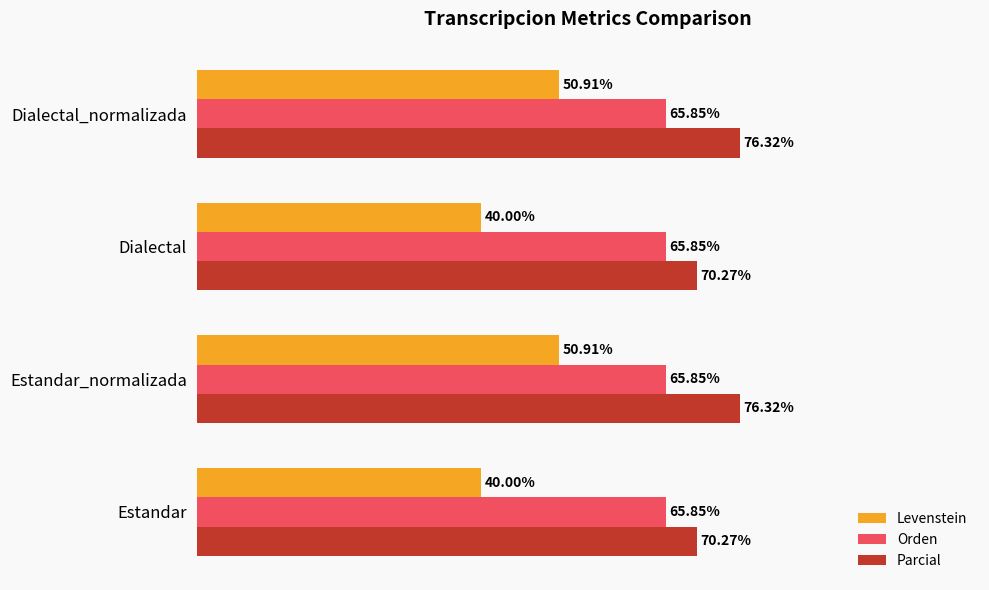

Rank the series by their maximum value, from lowest to highest.

Levenstein, Orden, Parcial